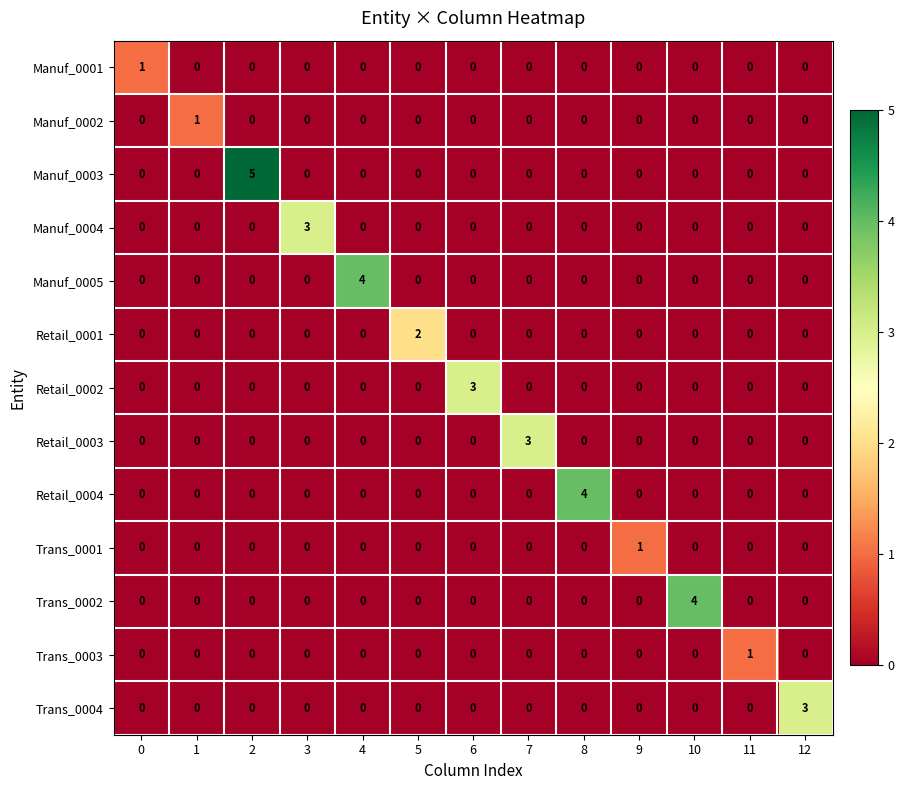

How many Trans_0004 values are between 0 and 1?

12